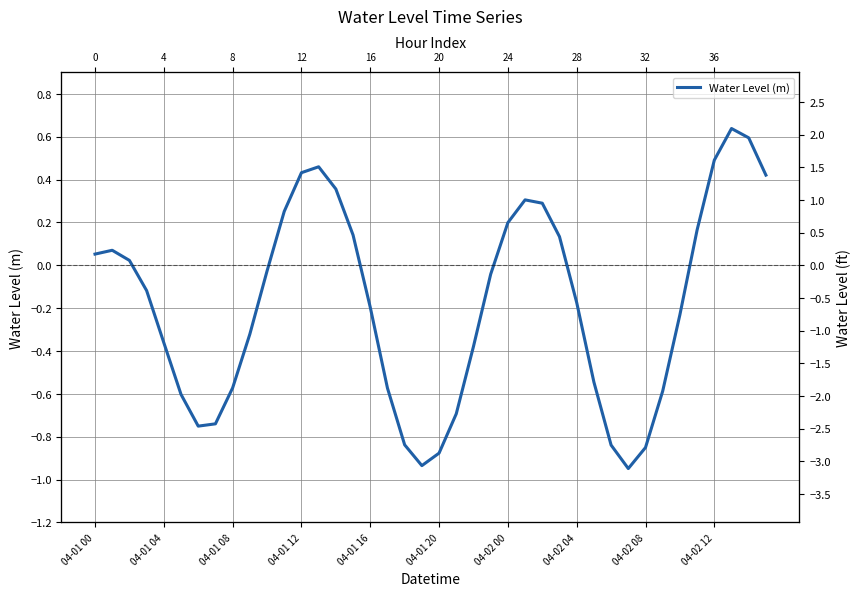

What is the difference between the maximum and minimum values?

1.6